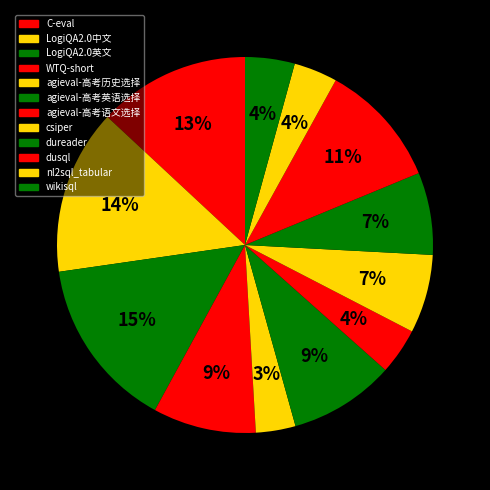

Is the sum of dusql and agieval-高考历史选择 greater than half?

No